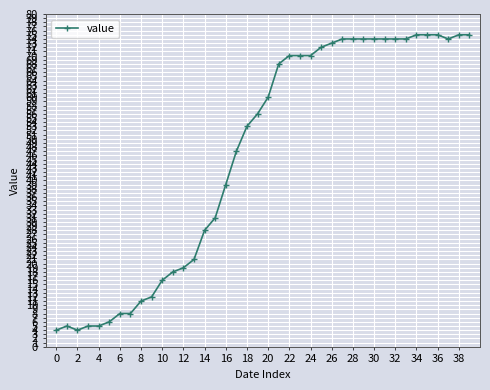

What is the value of the 17th point from the left?

39